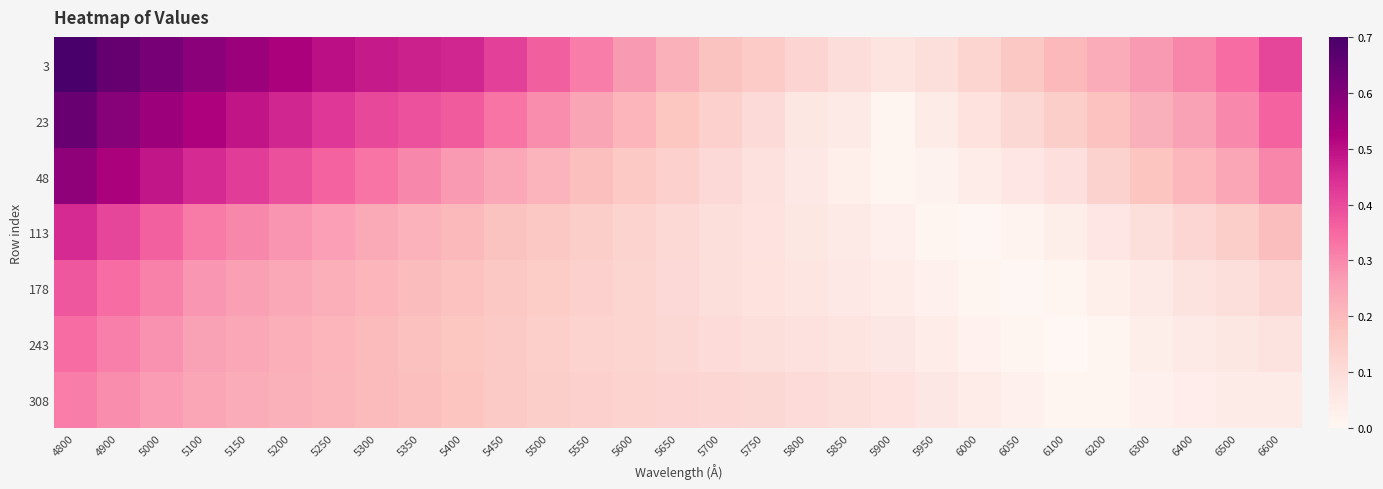

At which category does the chart reach its minimum across all series?

6100